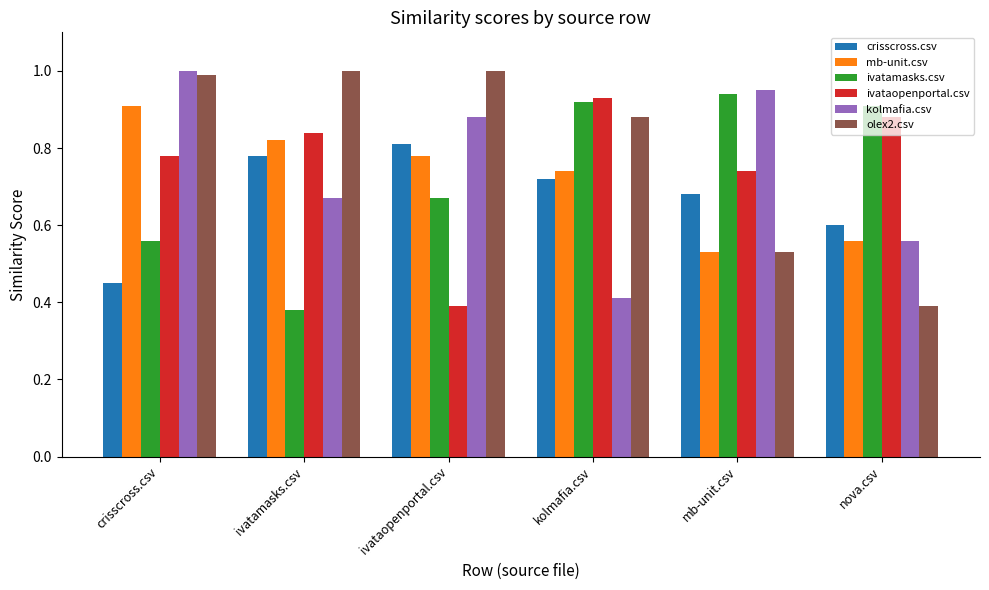

Which category has the highest value in the mb-unit.csv series?

crisscross.csv